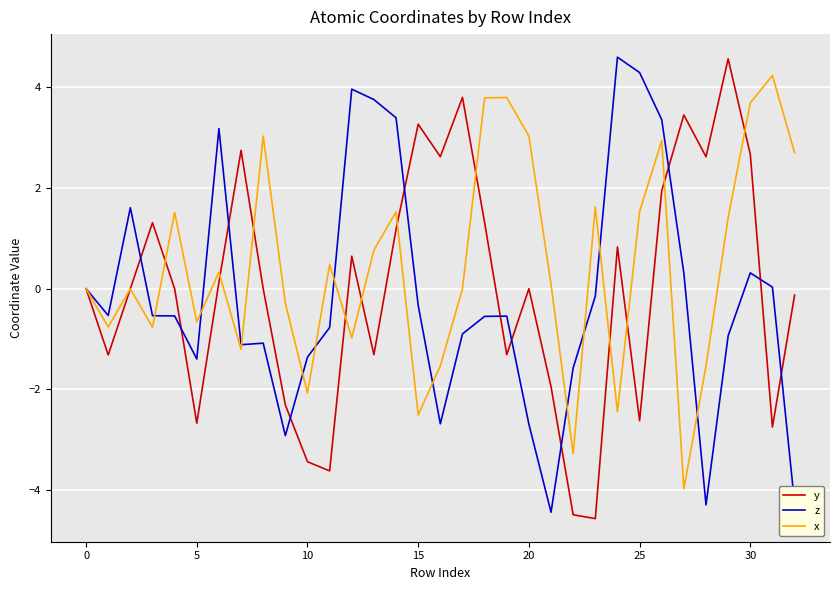

What is the average value of the z series?

-0.1